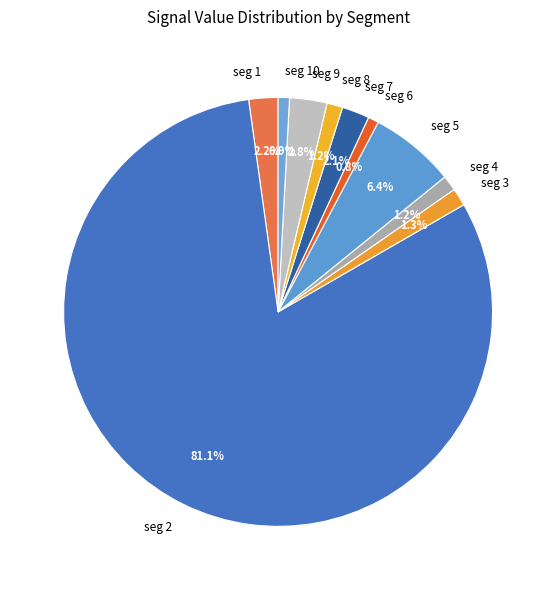

Do seg 7 and seg 8 together represent more than half of the pie?

No